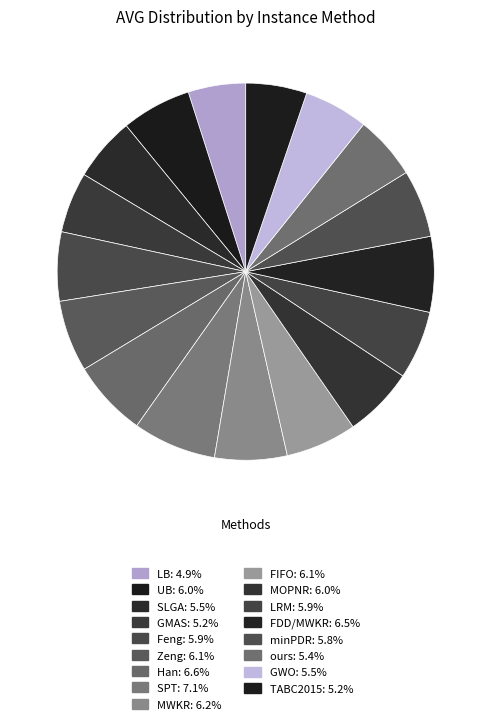

Between LRM and minPDR, which is larger?

LRM